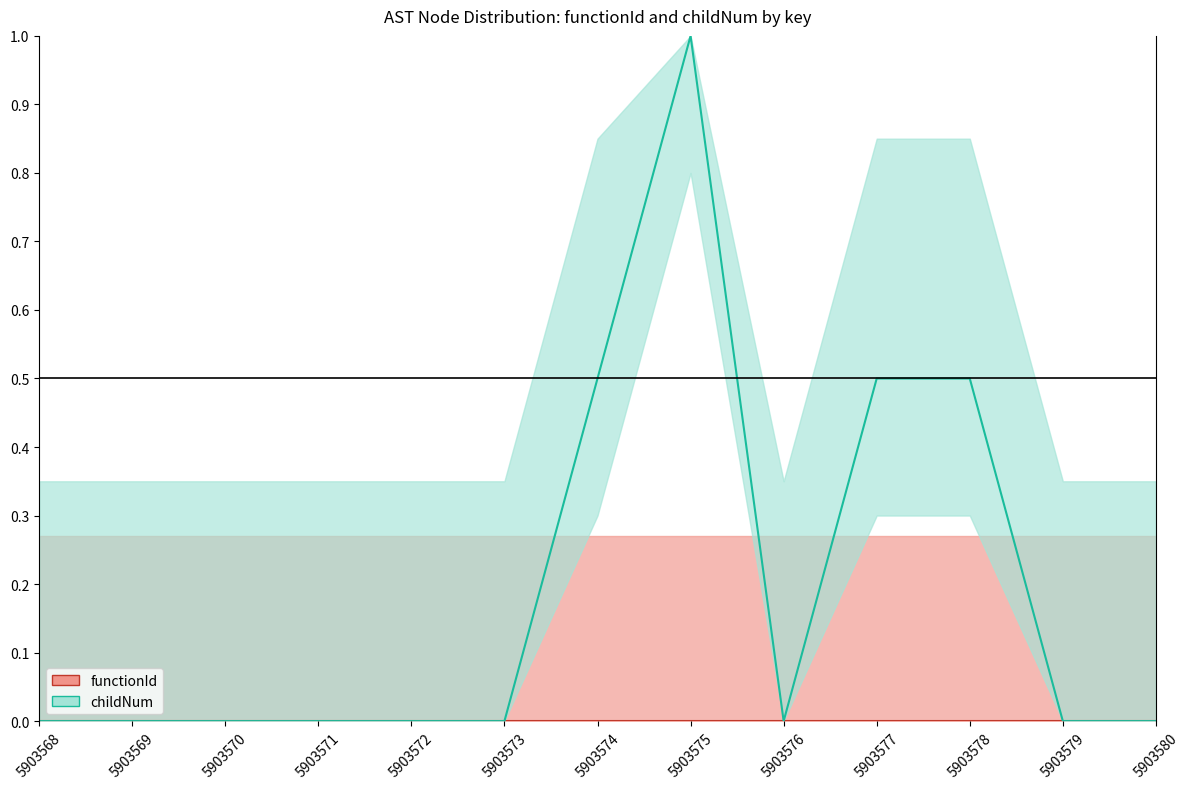

How many series are shown in this chart?

2